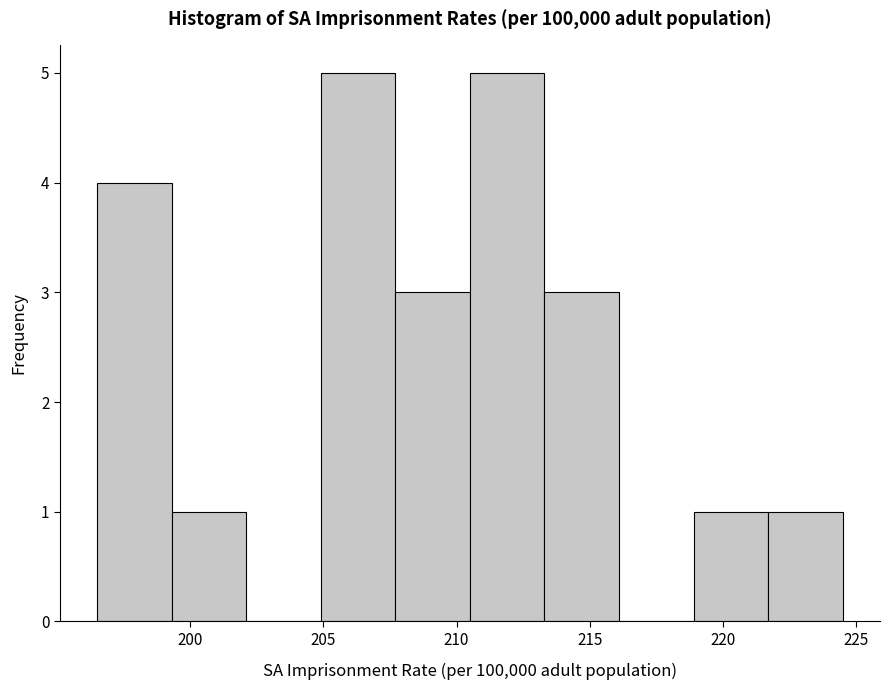

How tall is the bar that spans 210.5 to 213.3 on the x-axis? Neither the bar edges nor the heights are printed on the chart, so give them approximately, as read against the axes.

5